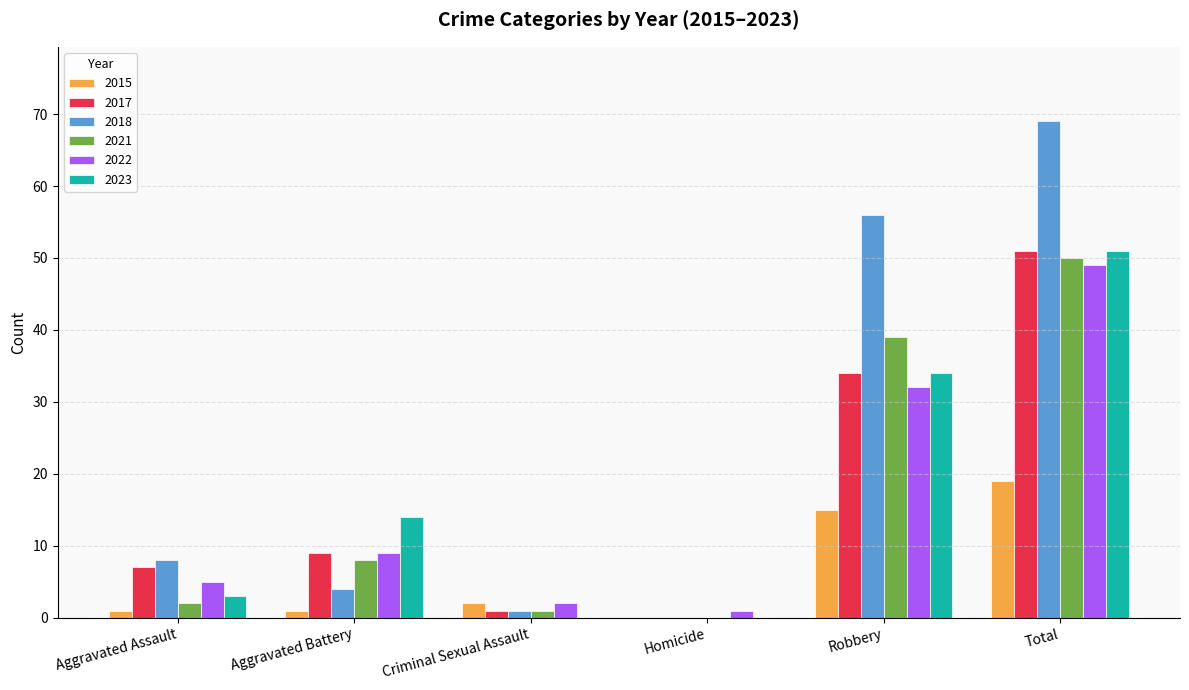

Reading left to right, transcribe all the data shown in this chart.

2015: Aggravated Assault=1	Aggravated Battery=1	Criminal Sexual Assault=2	Homicide=0	Robbery=15	Total=19
2017: Aggravated Assault=7	Aggravated Battery=9	Criminal Sexual Assault=1	Homicide=0	Robbery=34	Total=51
2018: Aggravated Assault=8	Aggravated Battery=4	Criminal Sexual Assault=1	Homicide=0	Robbery=56	Total=69
2021: Aggravated Assault=2	Aggravated Battery=8	Criminal Sexual Assault=1	Homicide=0	Robbery=39	Total=50
2022: Aggravated Assault=5	Aggravated Battery=9	Criminal Sexual Assault=2	Homicide=1	Robbery=32	Total=49
2023: Aggravated Assault=3	Aggravated Battery=14	Criminal Sexual Assault=0	Homicide=0	Robbery=34	Total=51